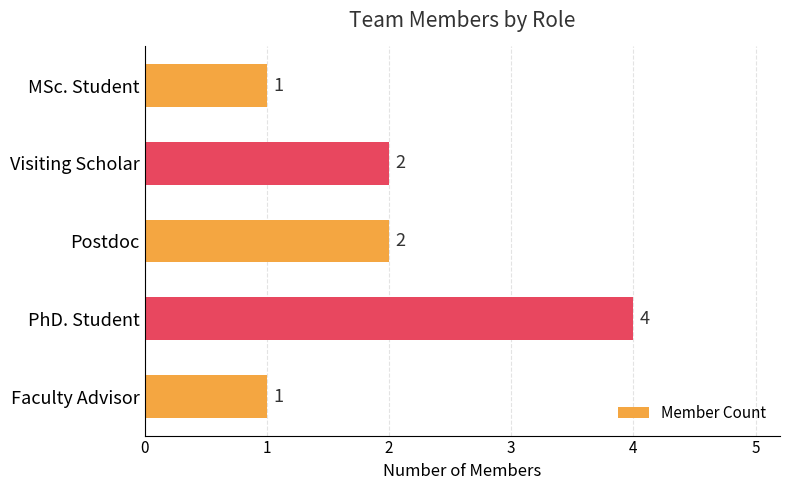

What is the greatest value displayed?

4